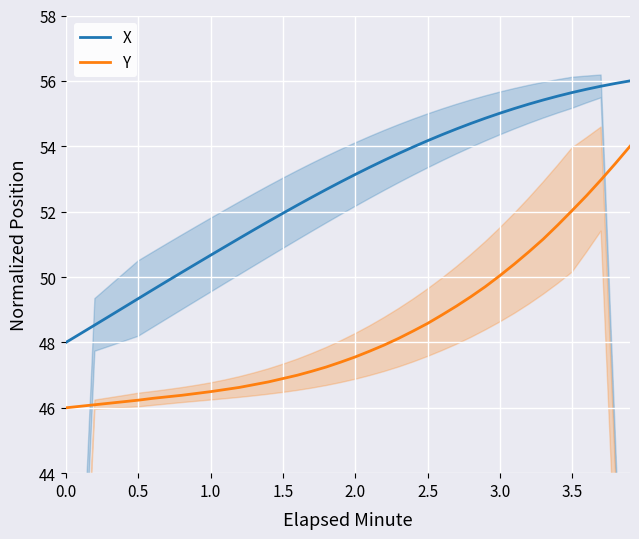

What is the maximum value for X?

56.0